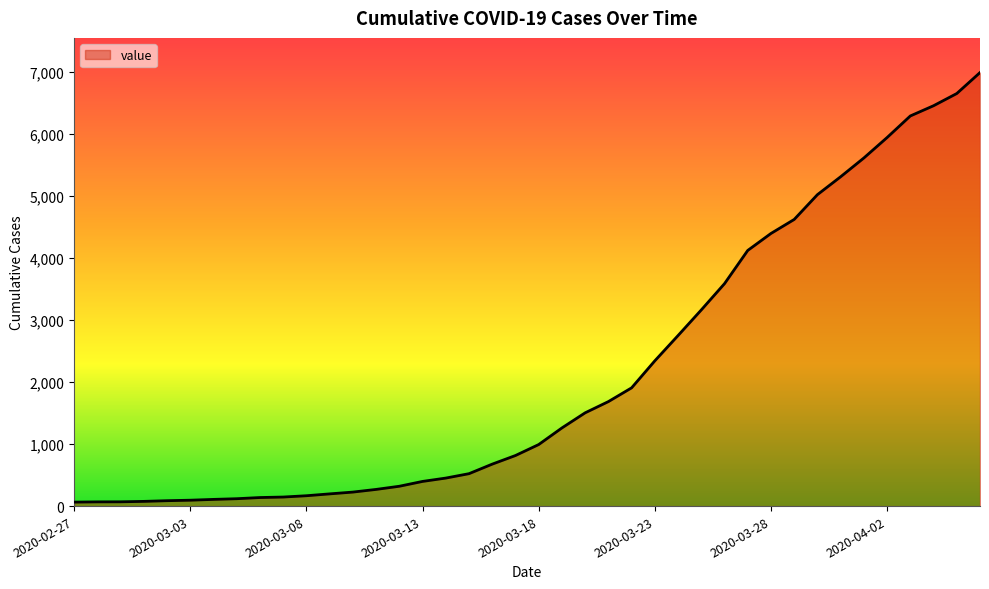

What is the maximum value shown in the chart?

6995